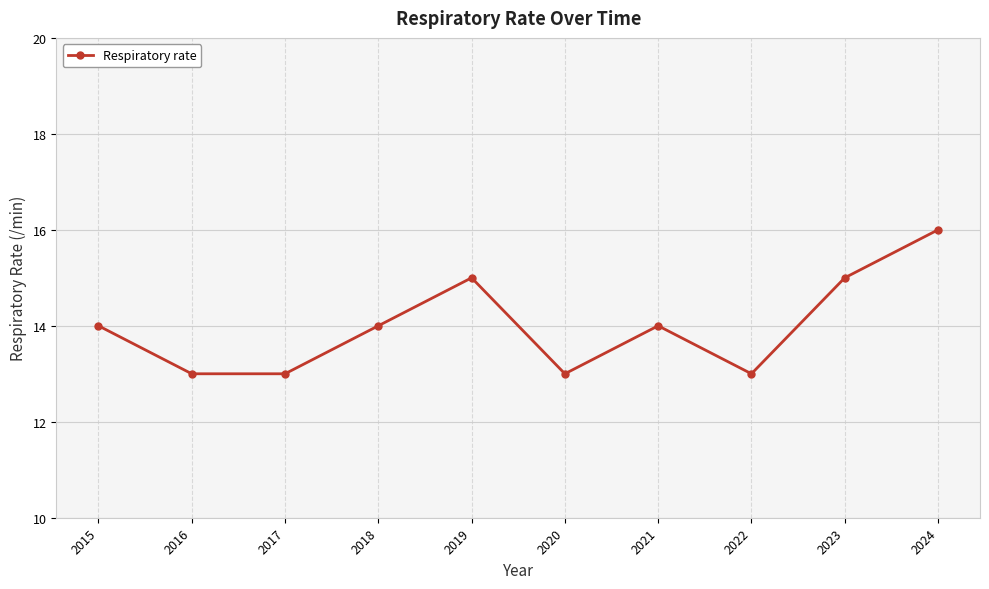

Reading right to left, what are all the values shown in this chart?

16	15	13	14	13	15	14	13	13	14